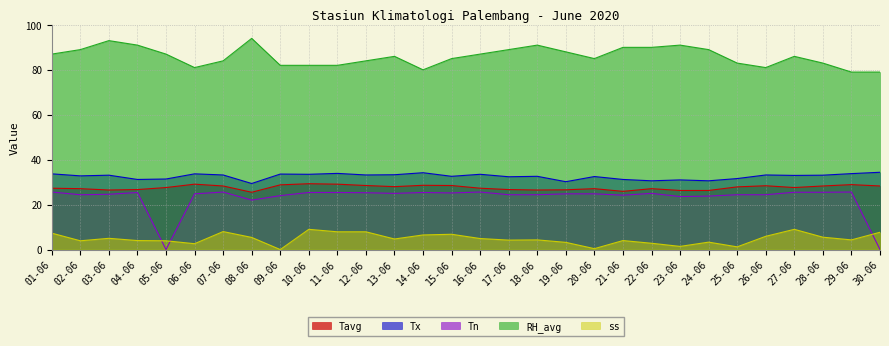

How many values in the Tavg series are below 27?

9